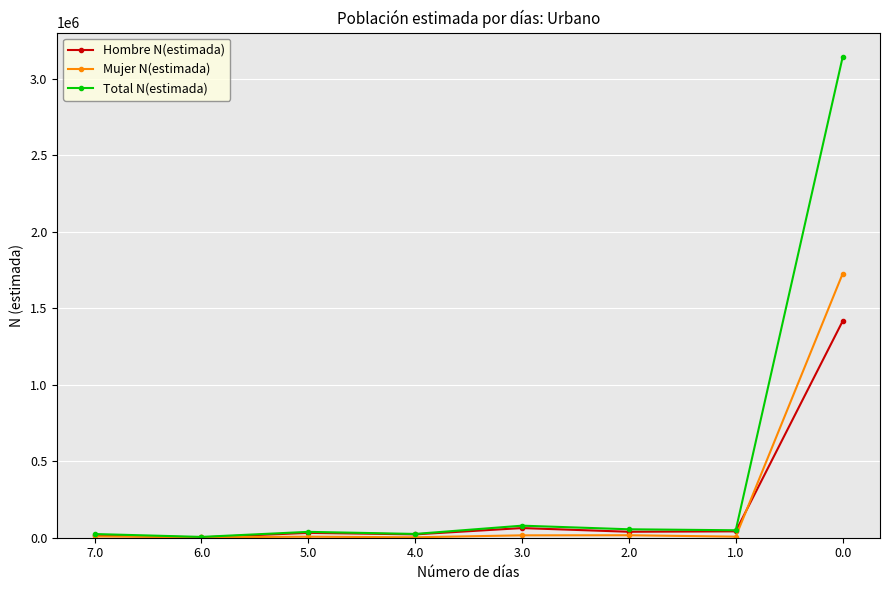

How many lines are shown in the chart?

3